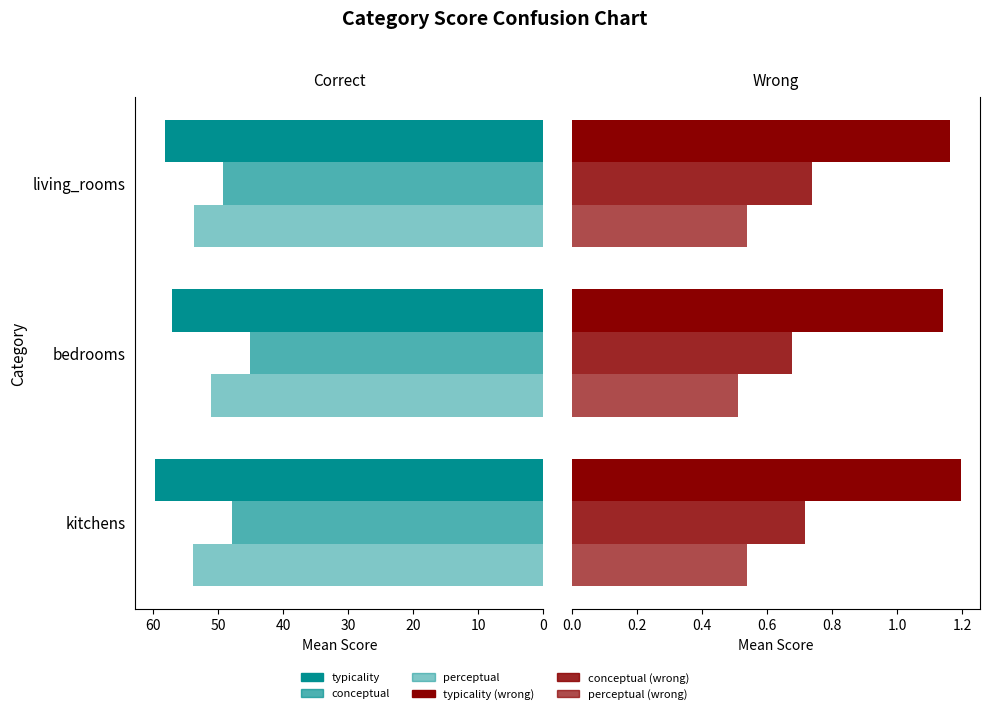

Is the value of typicality at kitchens greater than the value of conceptual at bedrooms?

Yes